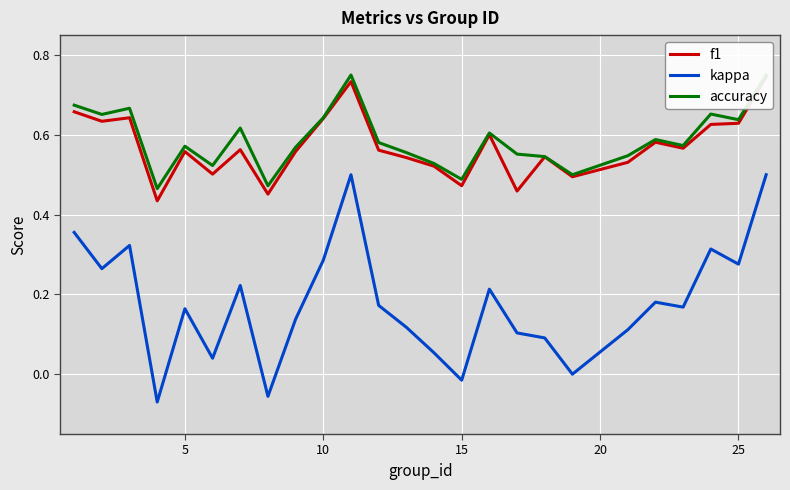

Is this an area chart (filled region under the line)?

No